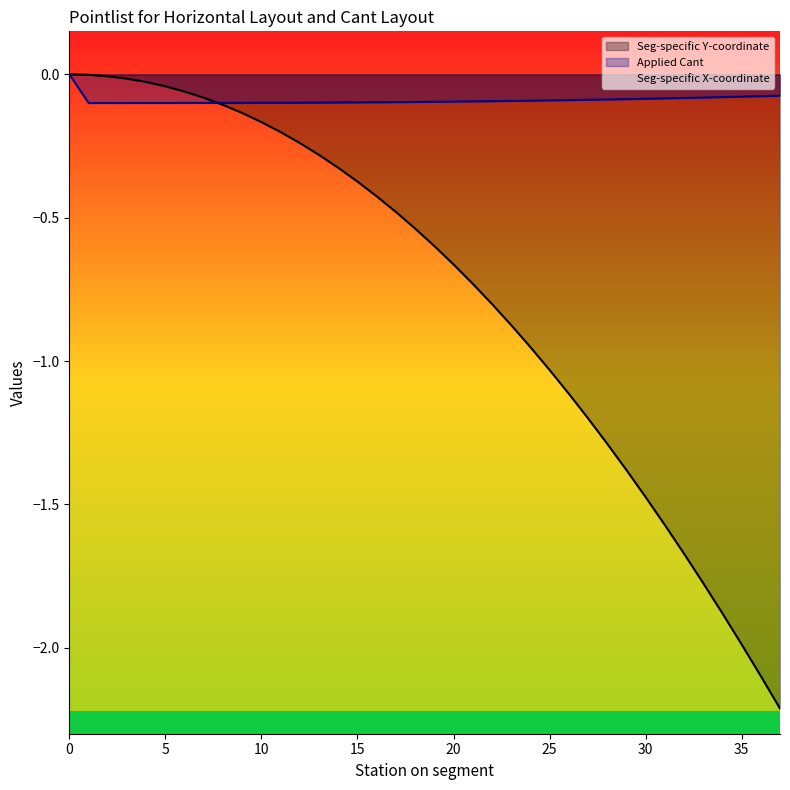

At which label is Seg-specific Y-coordinate closest to -1?

25